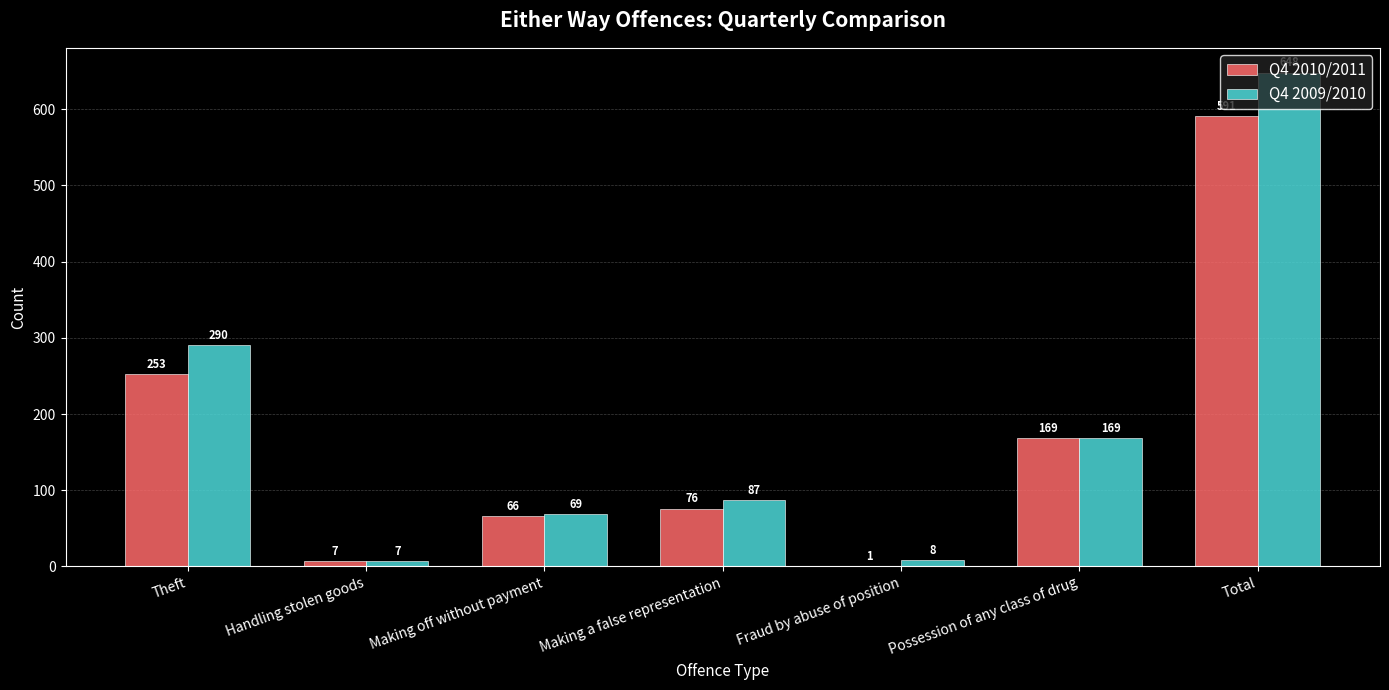

The value of Q4 2009/2010 at Fraud by abuse of position is 8. True or false?

True